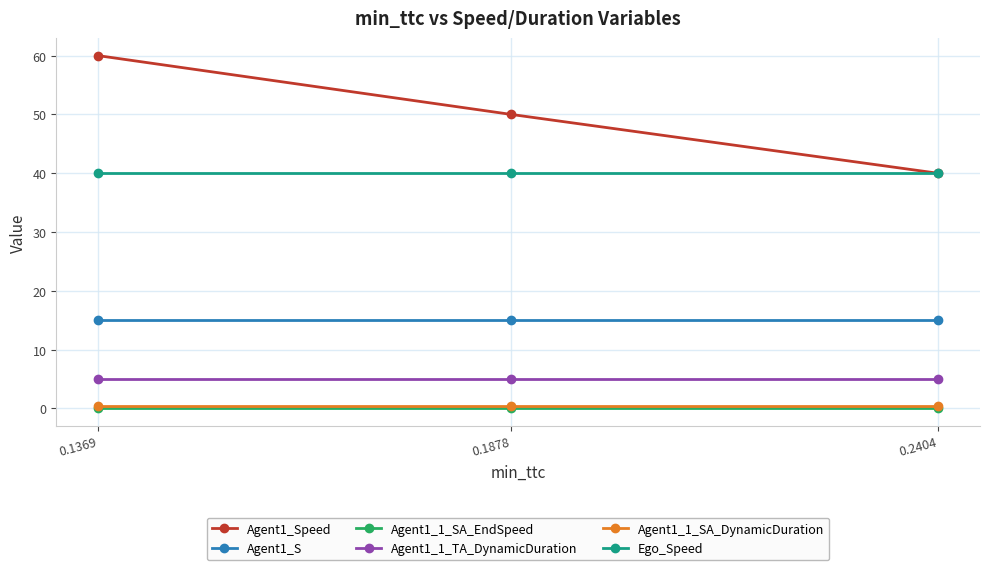

What is the total value across all series at 0.1878?

110.5